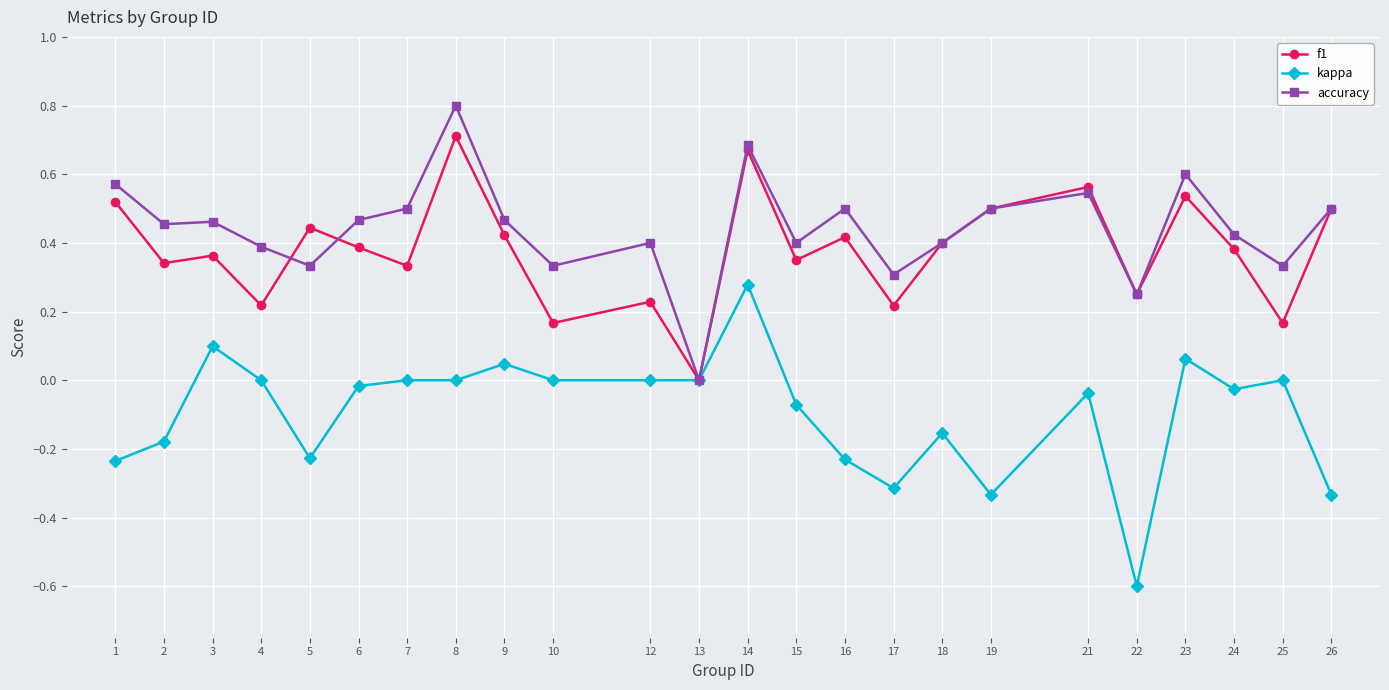

What is the greatest value displayed?

0.8